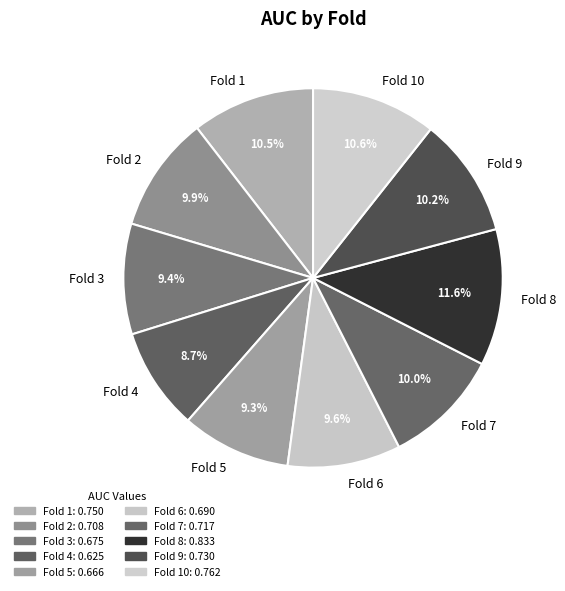

Does Fold 6 represent more than half of the total?

No